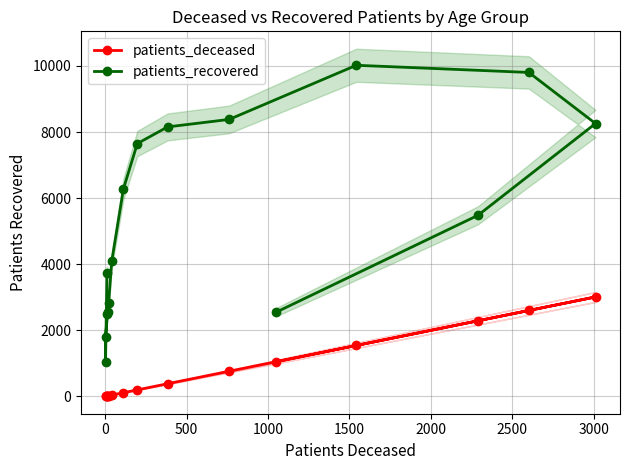

What is the label of the 13th point from the right?

1000